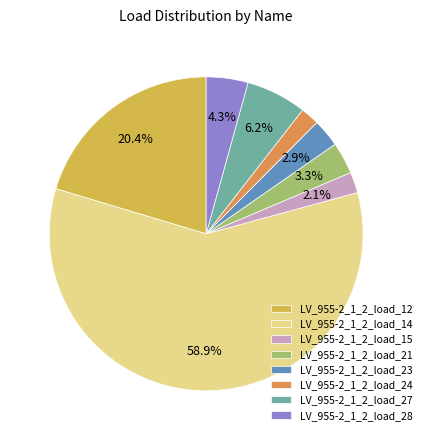

What portion of the pie excludes LV_955-2_1_2_load_27?

93.8%